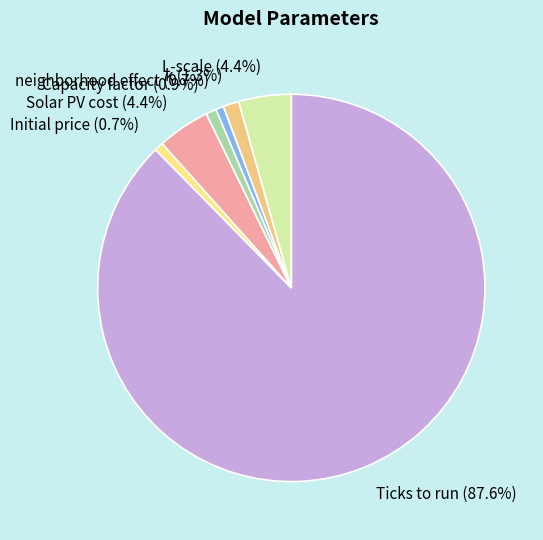

Between Solar PV cost and k, which is larger?

Solar PV cost